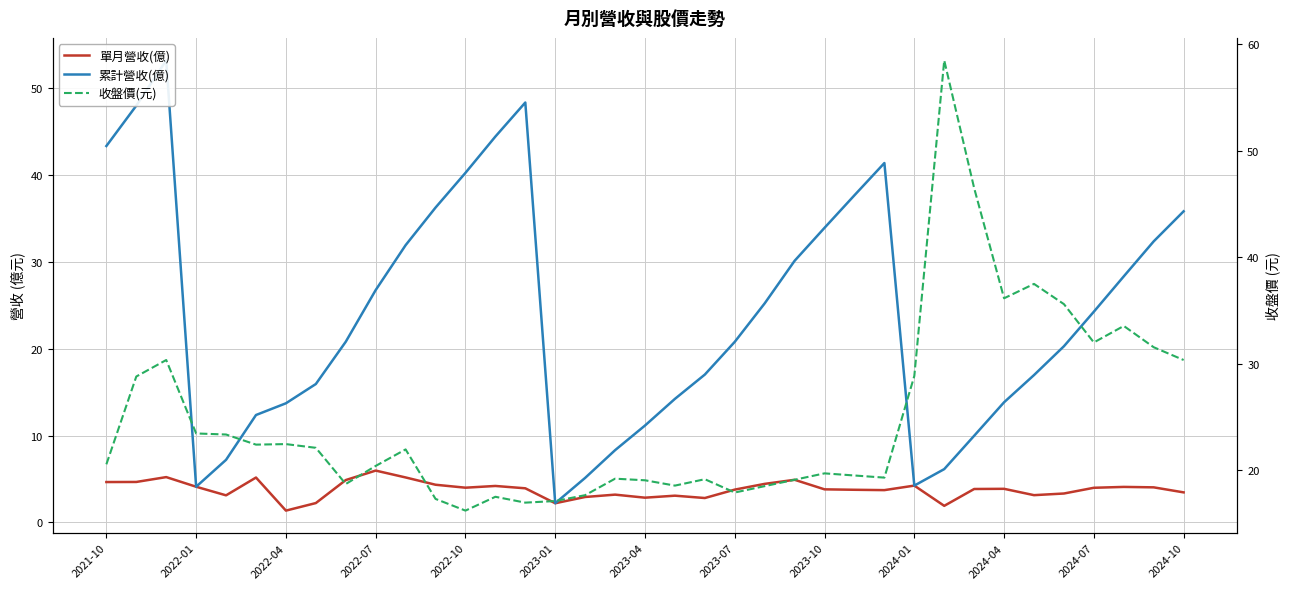

What is the smallest value displayed?

1.4